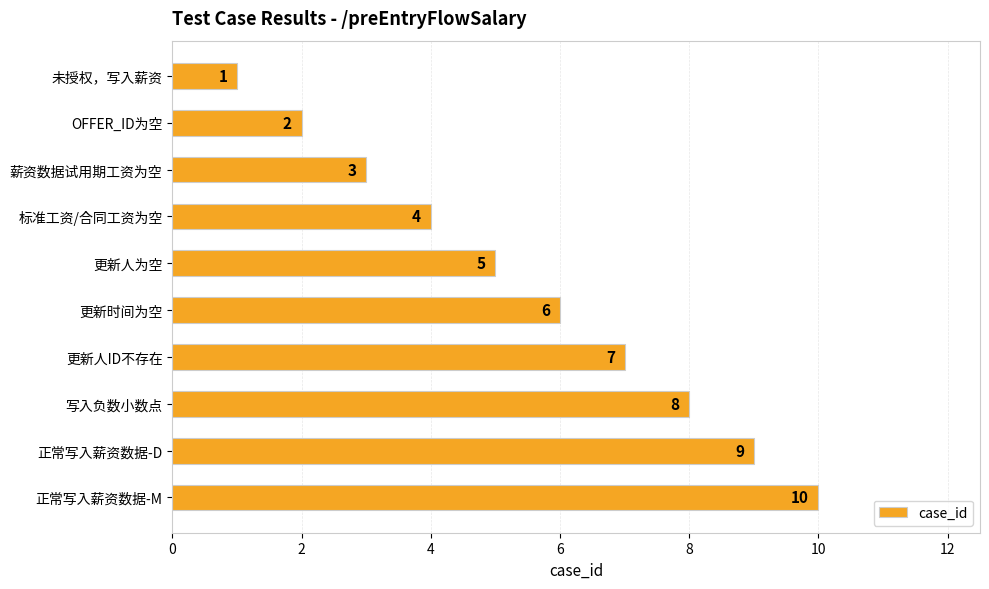

Rank the categories by value from highest to lowest.

正常写入薪资数据-M, 正常写入薪资数据-D, 写入负数小数点, 更新人ID不存在, 更新时间为空, 更新人为空, 标准工资/合同工资为空, 薪资数据试用期工资为空, OFFER_ID为空, 未授权，写入薪资